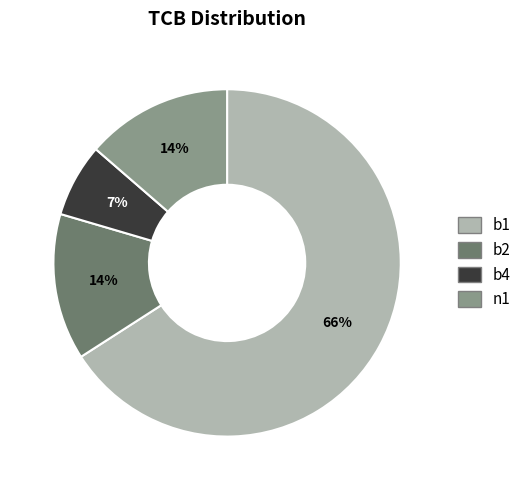

The b4 slice represents 22% of the pie. True or false?

False